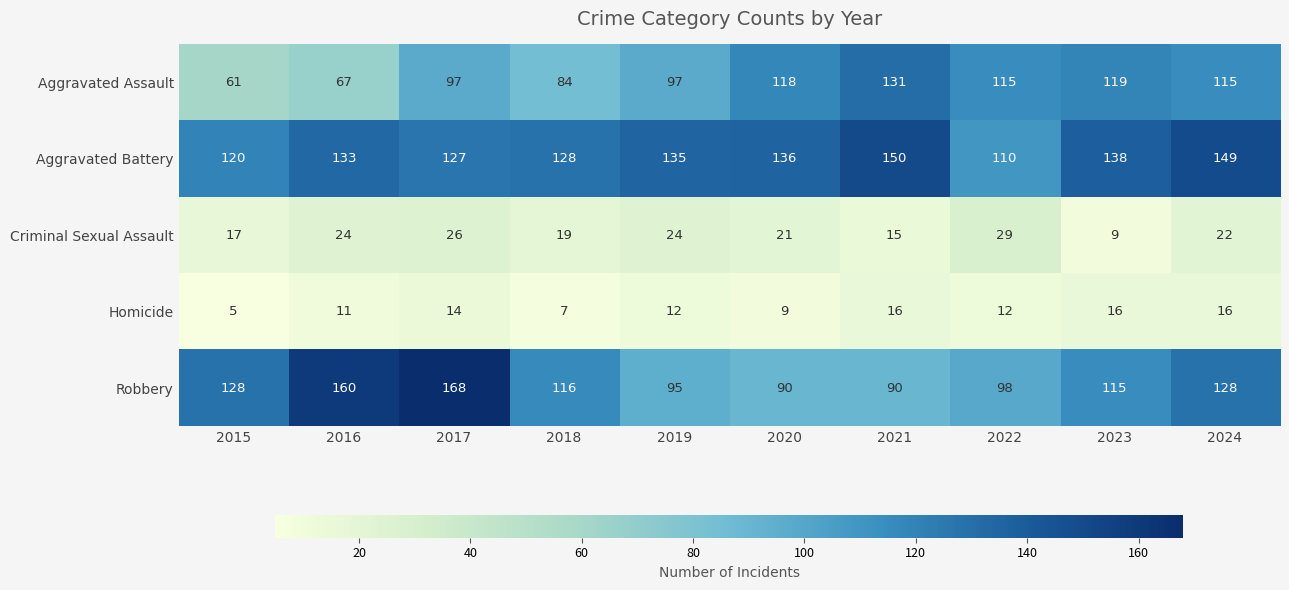

Which series has the largest total across all categories?

Aggravated Battery